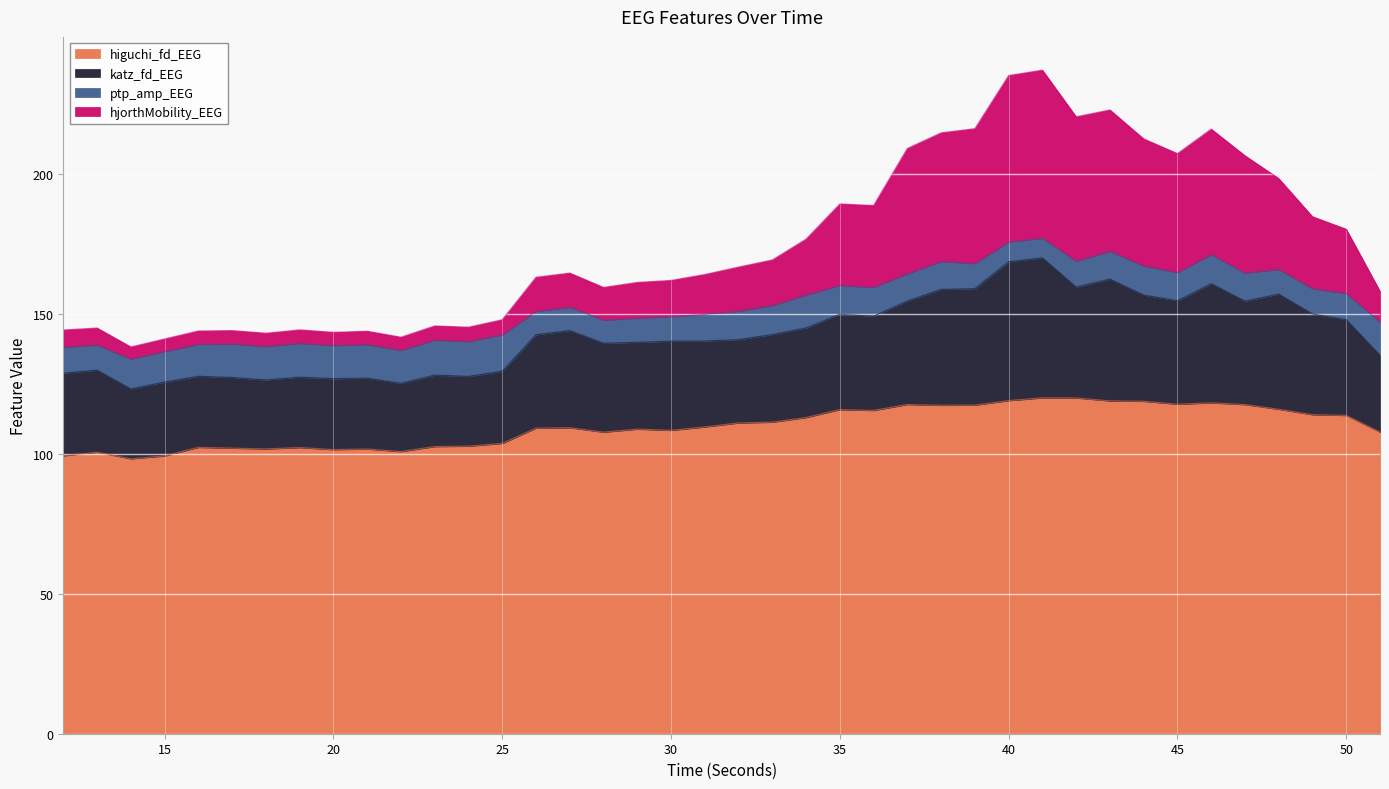

At which label does hjorthMobility_EEG reach its minimum?

14